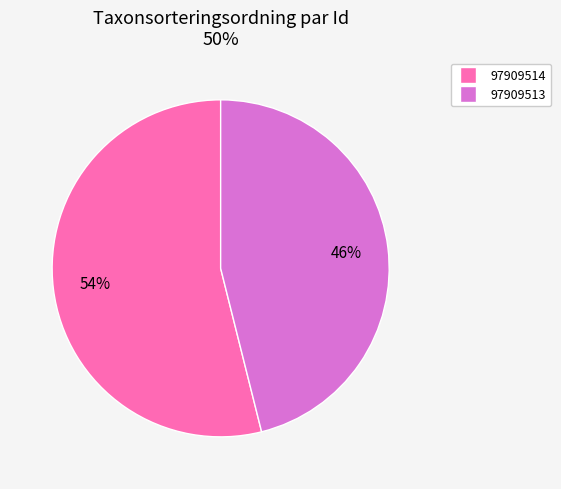

True or false: 97909513 accounts for 31% of the total.

False